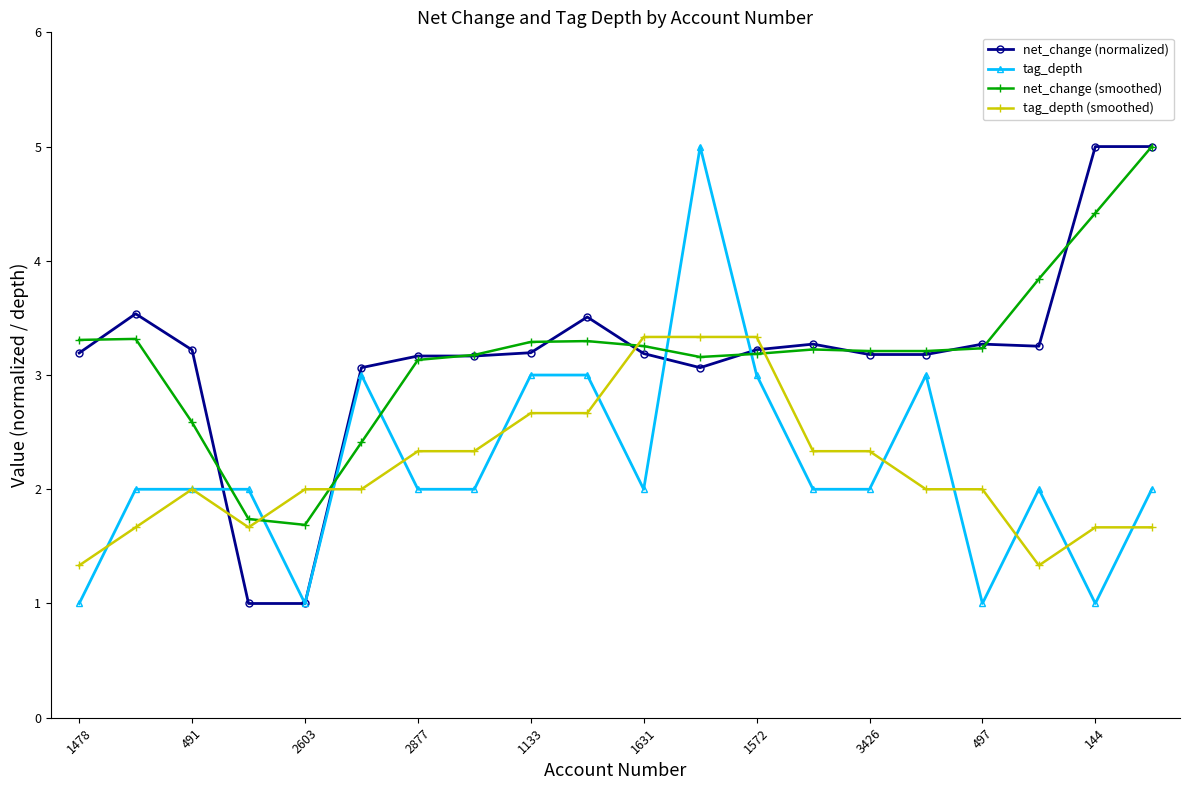

How many lines are shown in the chart?

4